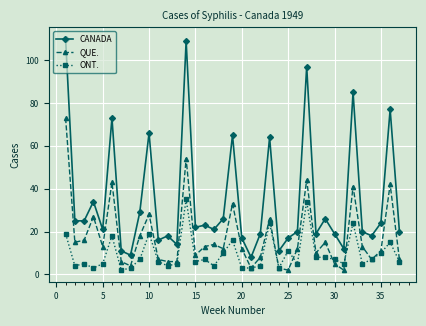

Rank the series by their maximum value, from highest to lowest.

CANADA, QUE., ONT.